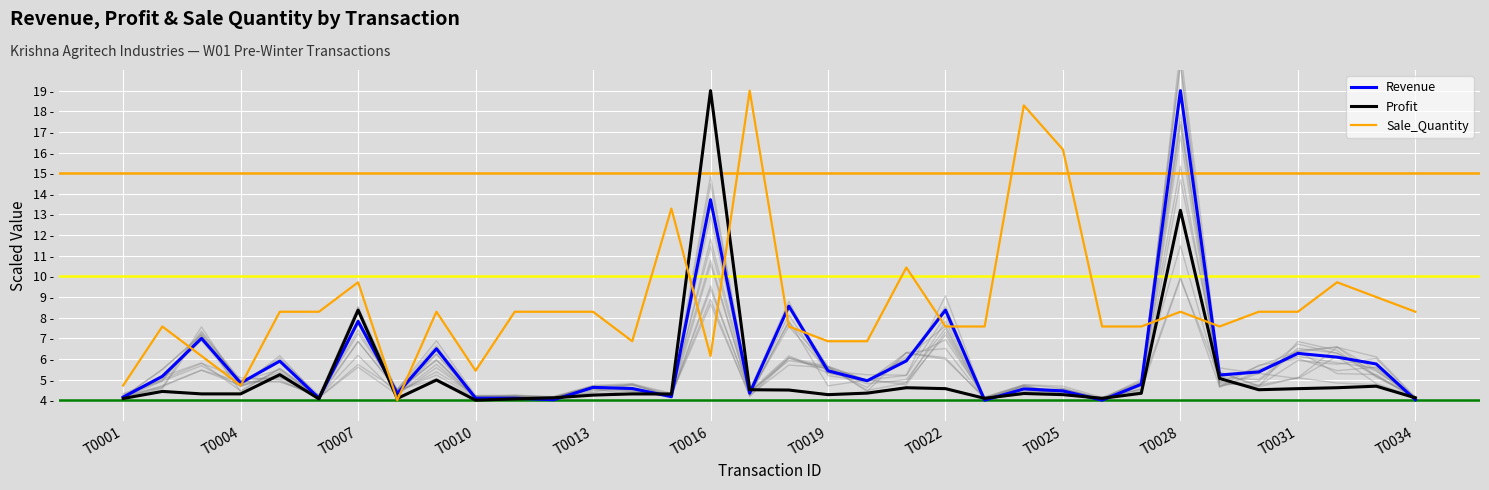

What is the highest value of the Sale_Quantity series?

19.0